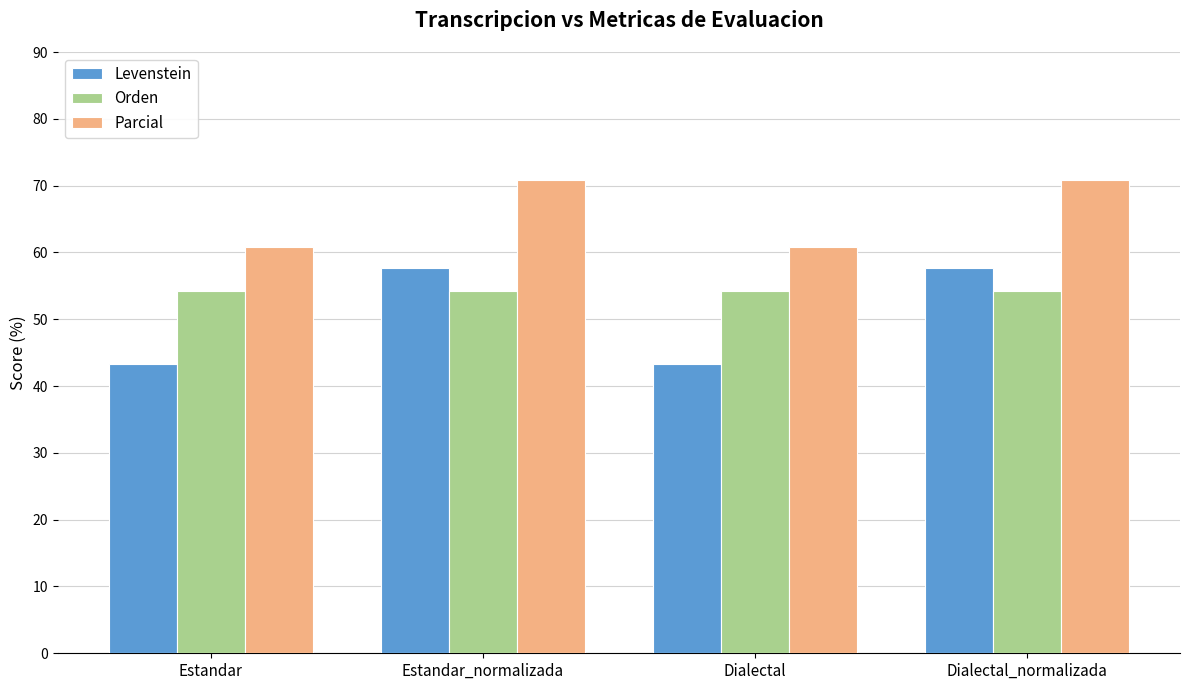

What position from the left is Estandar?

1